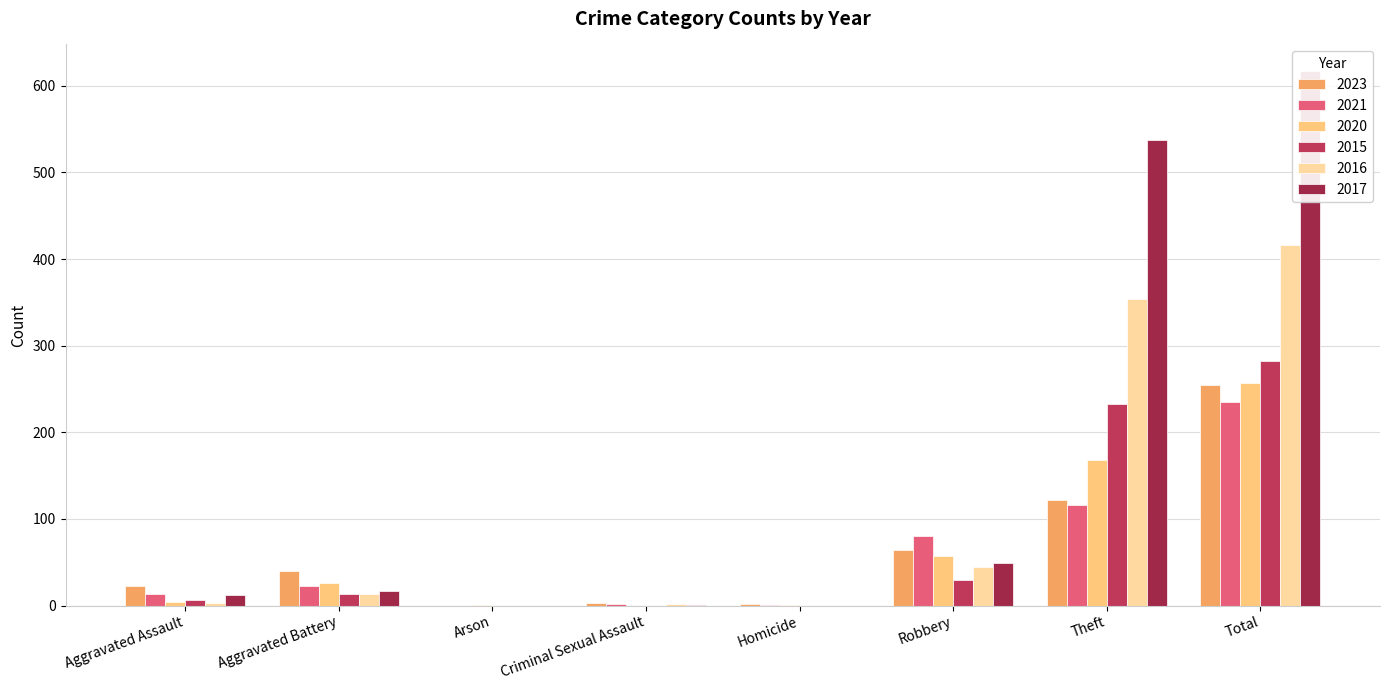

What is the sum of the 2016 values at Theft and Aggravated Assault?

357